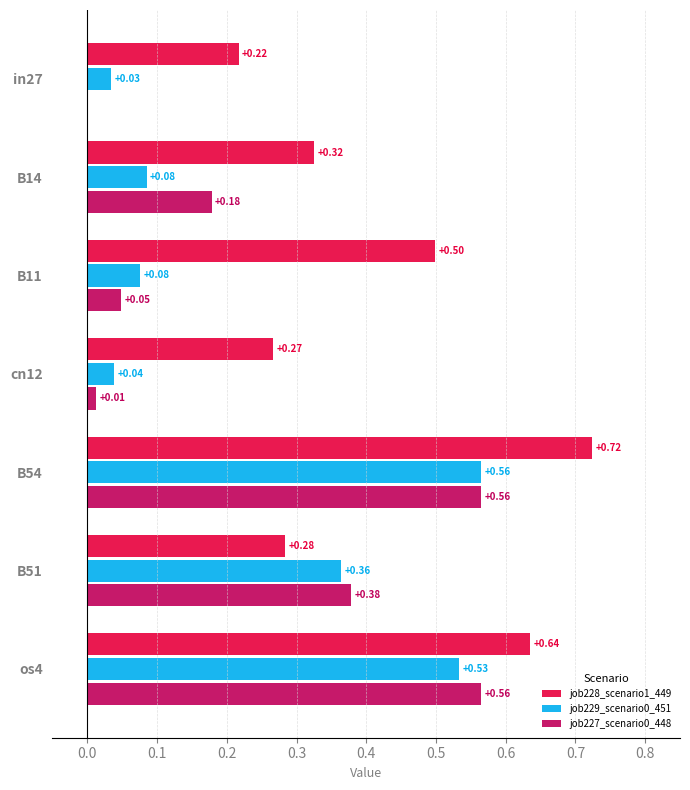

Is the value of job228_scenario1_449 at B54 greater than the value of job227_scenario0_448 at os4?

Yes